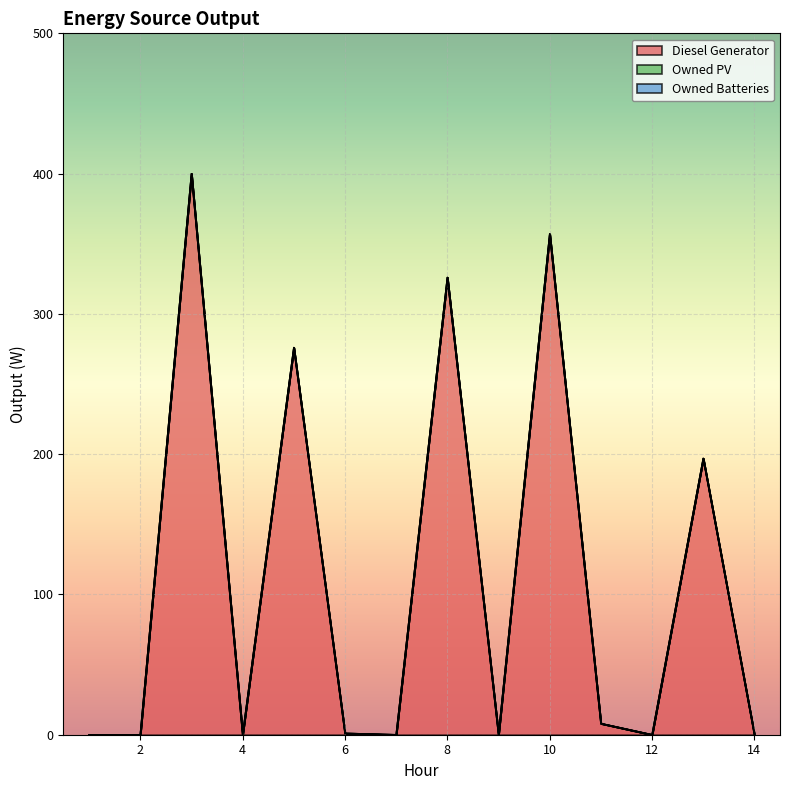

What is the value of the Diesel Generator point at the 5th from the left?

276